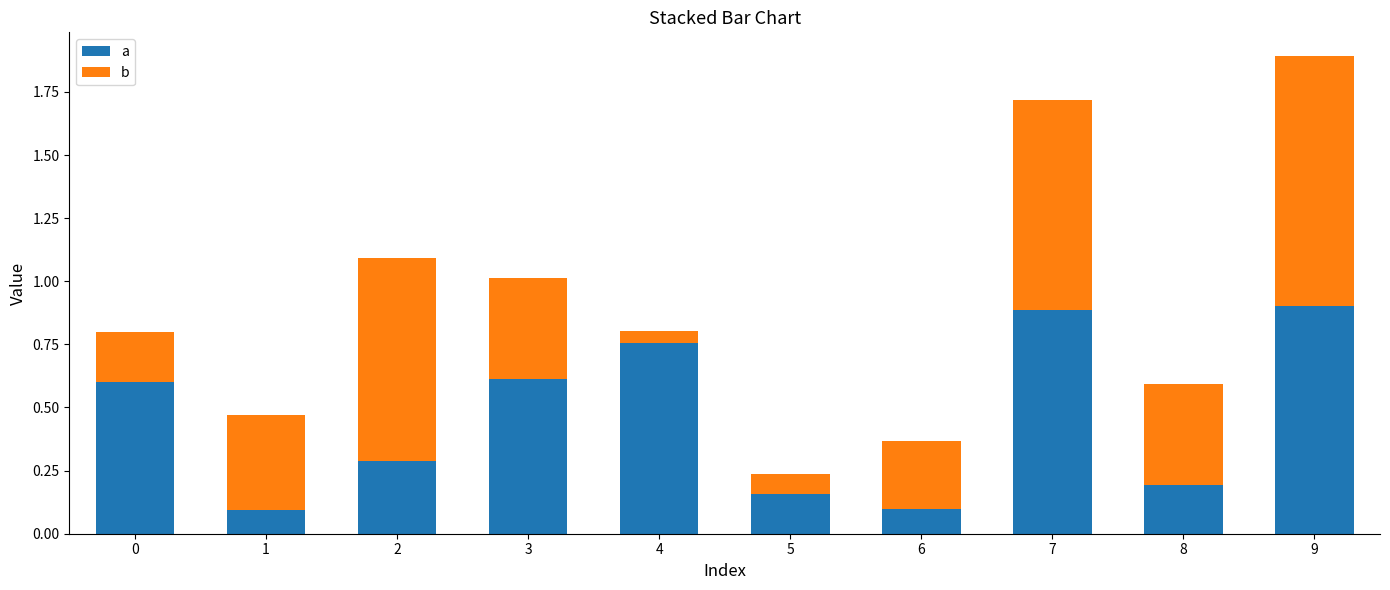

At 8, list the series in order from largest to smallest.

b, a